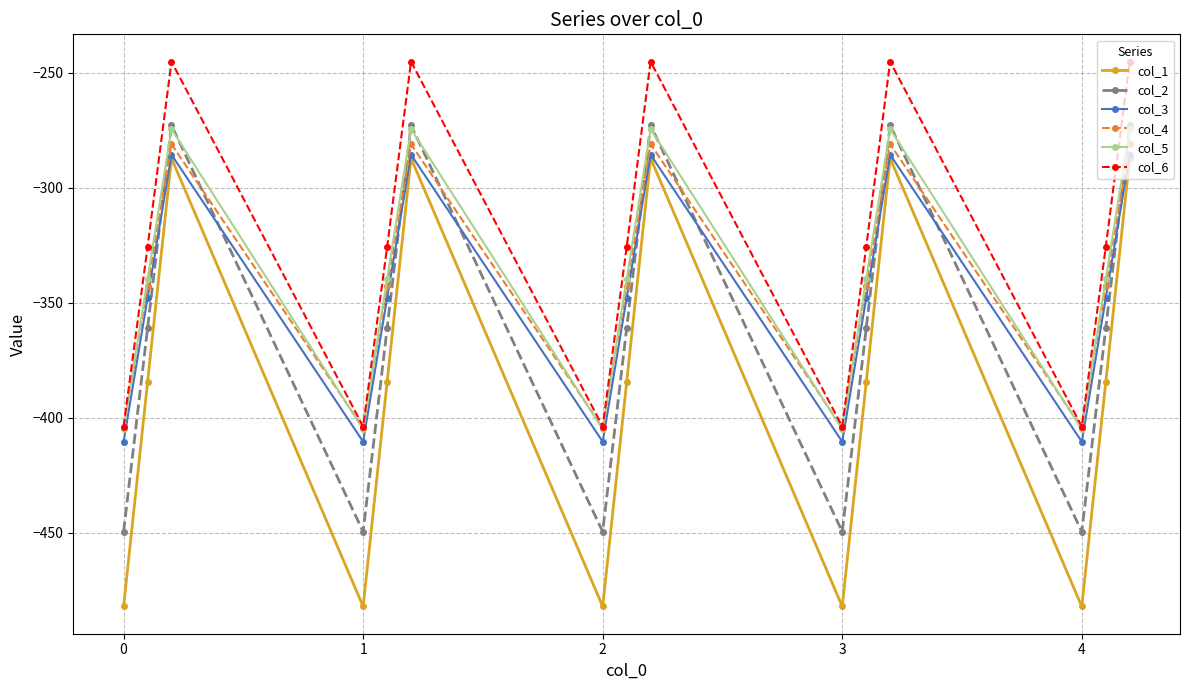

True or false: col_1 and col_5 intersect in this chart.

False